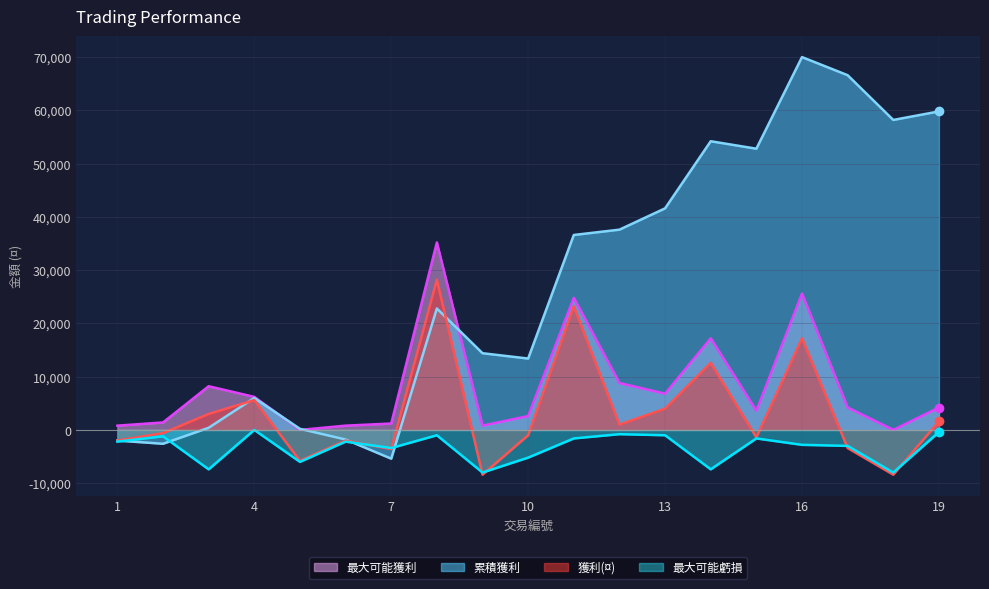

Which category has the lowest value across all series?

9